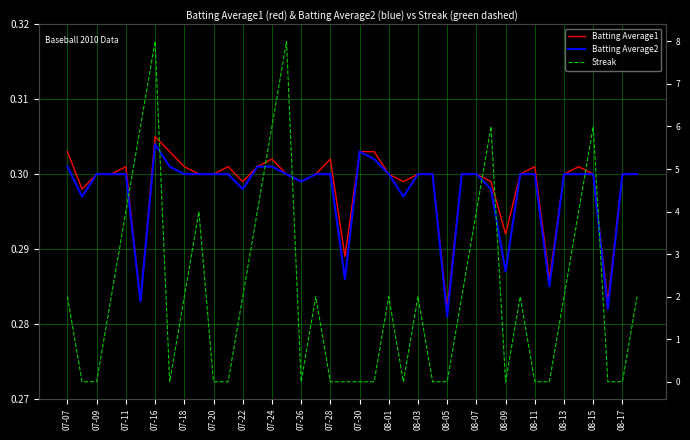

How many lines are shown in the chart?

3